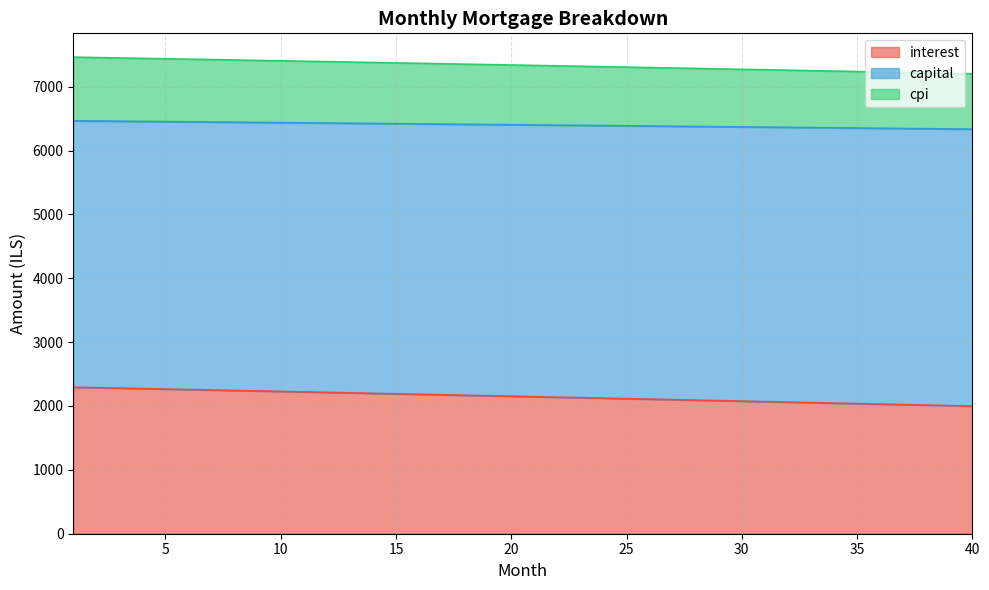

What is the maximum value for interest?

2294.0